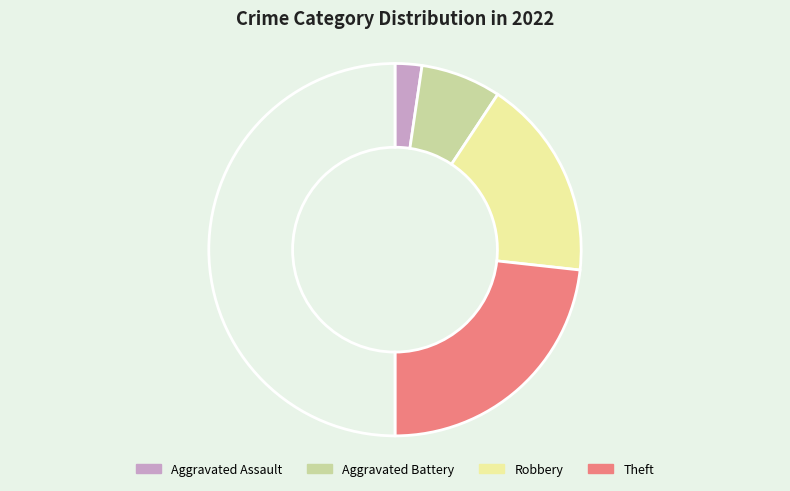

What is the smallest slice in the pie chart?

Aggravated Assault